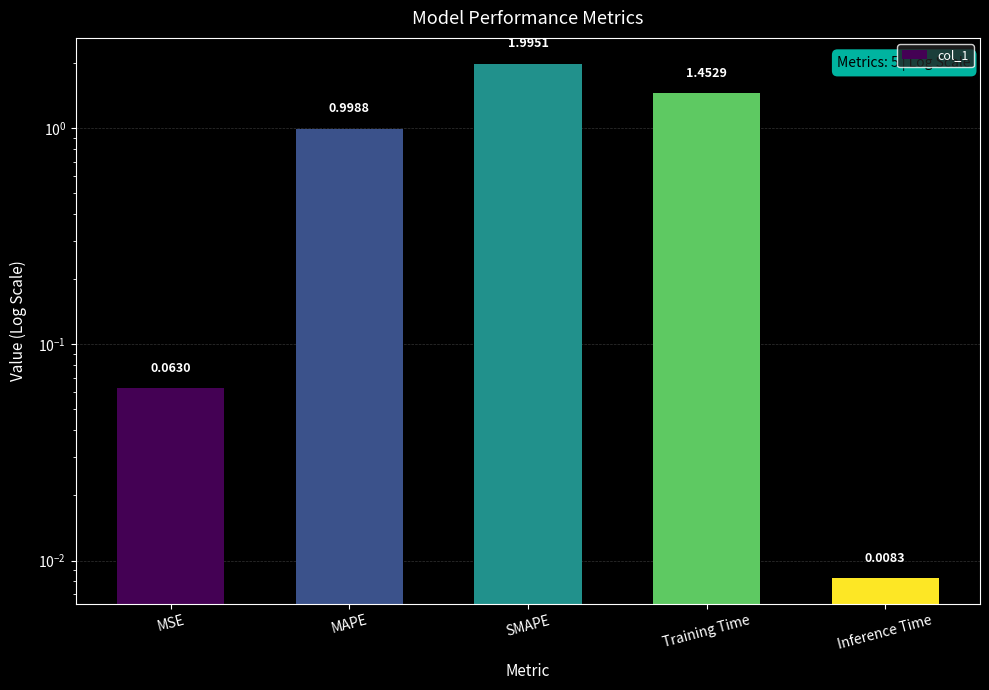

How many bars are there in total?

5